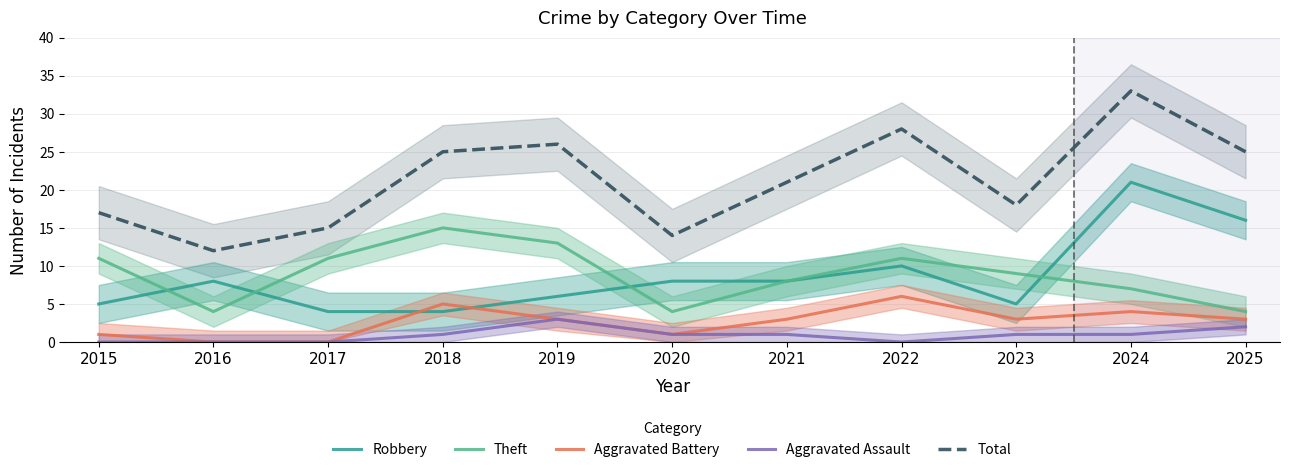

At which category is the sum across all series the highest?

2024